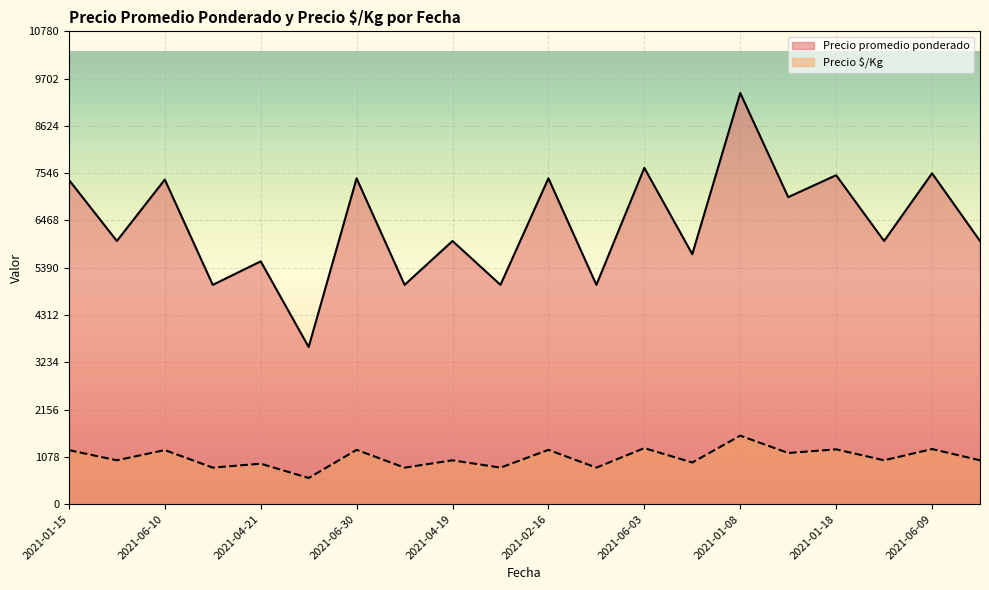

What is the difference between the maximum and minimum values in the Precio promedio ponderado series?

5791